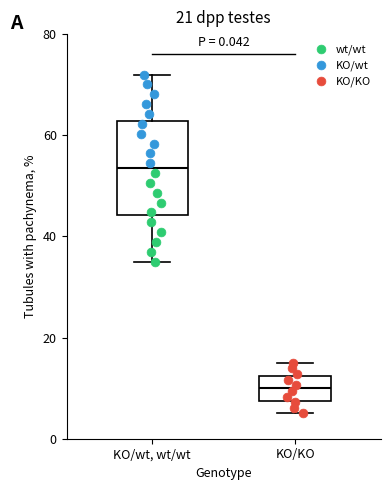

Reading left to right, read every box against the y-axis: the position of its median line, the range the box covers, and the ends of its whiskers. The values are not printed on the chart, so give them approximately, as read against the axis.

KO/wt, wt/wt: median 54, box 44 to 62, whiskers 36 to 72
KO/KO: median 10, box 8 to 12, whiskers 6 to 16